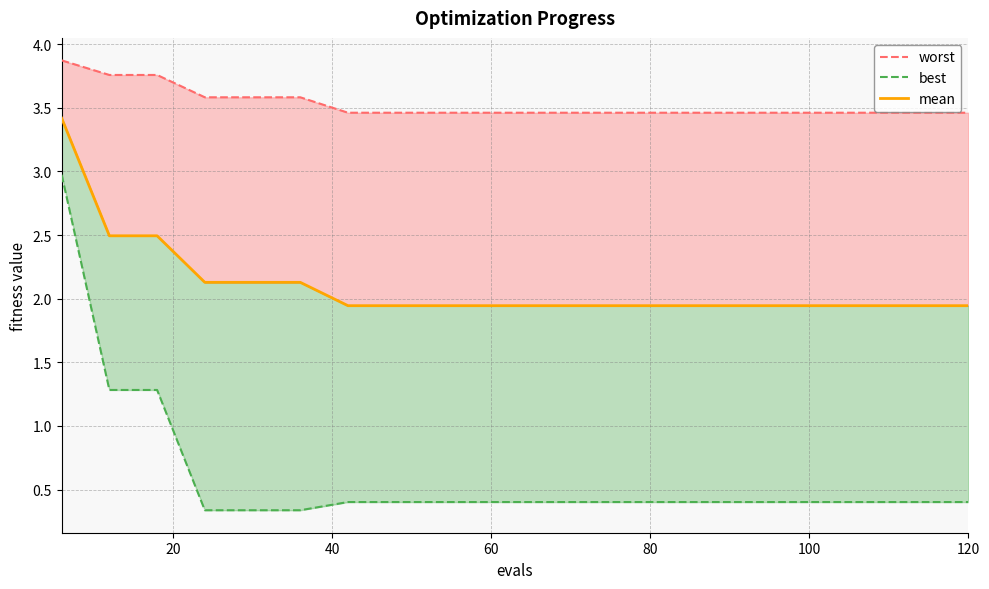

What is the sum of all mean values?

42.0